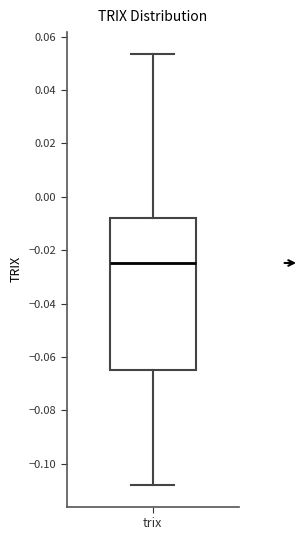

Read this box plot against the y-axis: the position of the median line, the range covered by the box, and the ends of both whiskers. The values are not printed on the chart, so give them approximately, as read against the axis.

median -0.024, box -0.064 to -0.008, whiskers -0.108 to 0.054